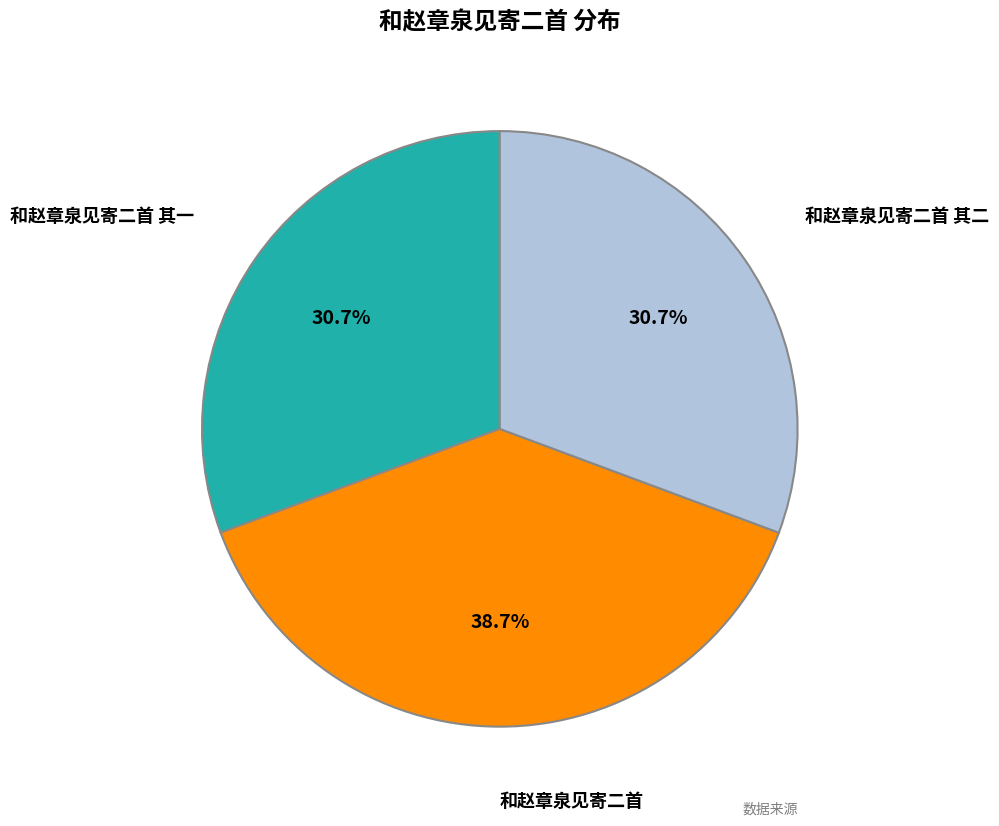

Does any single category account for the majority?

No